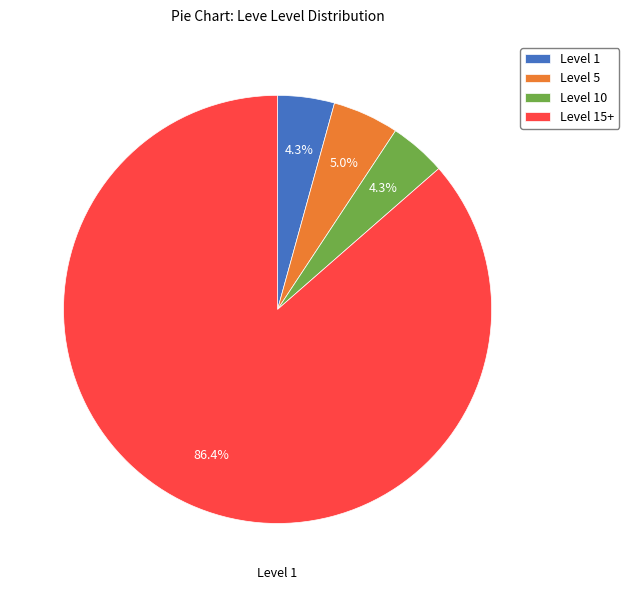

To the nearest percent, what is the difference between the largest and smallest slice percentages?

82%